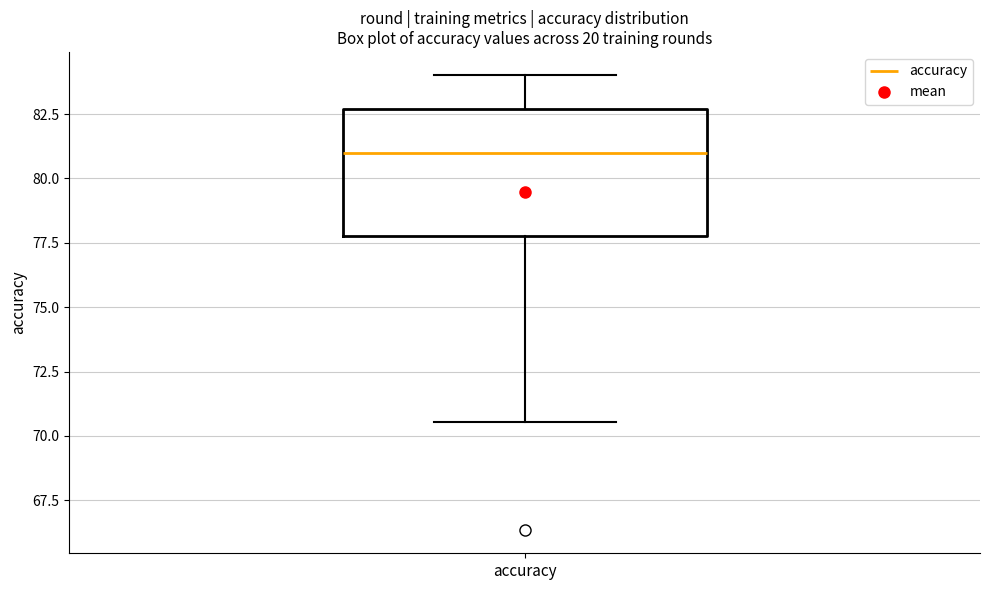

Transcribe this box plot: give where the median line is, the range the box spans, and where the two whiskers end, as read against the y-axis. The values are not printed on the chart, so give them approximately, as read against the axis.

median 81.0, box 78.0 to 82.5, whiskers 70.5 to 84.0